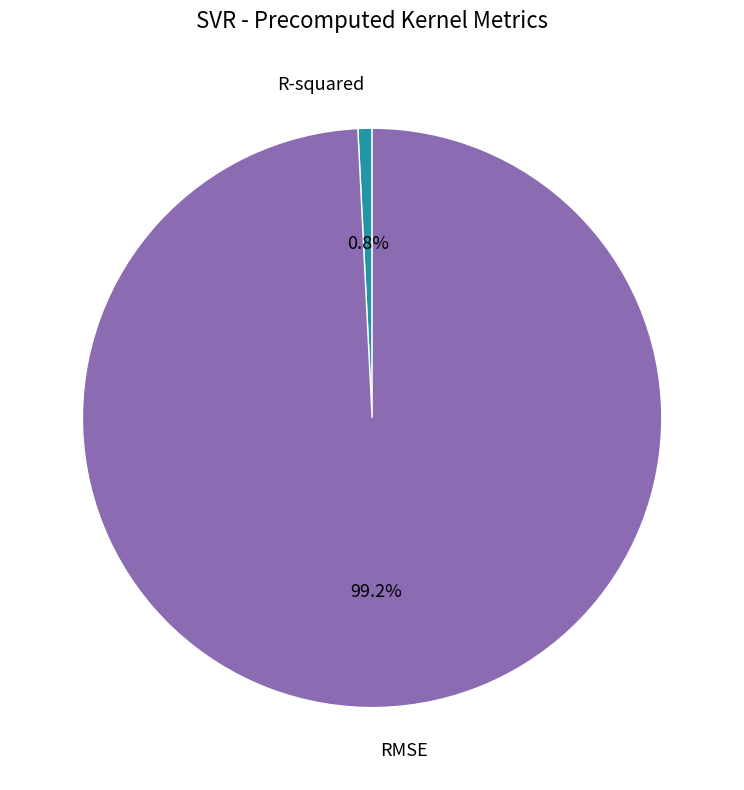

Which slice is the smallest?

R-squared